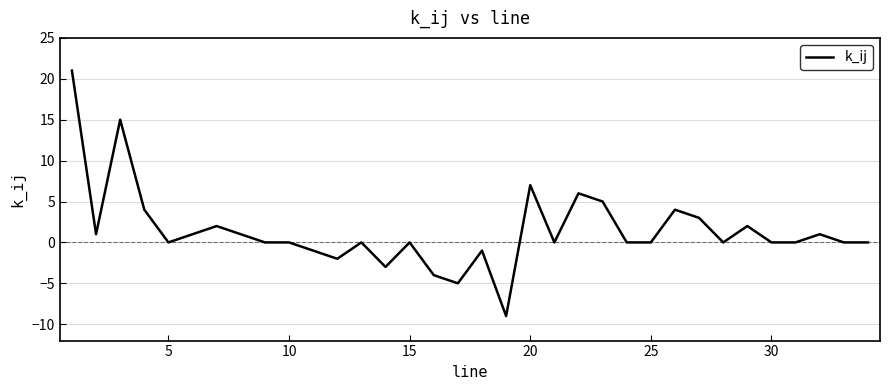

What is the maximum value shown in the chart?

21